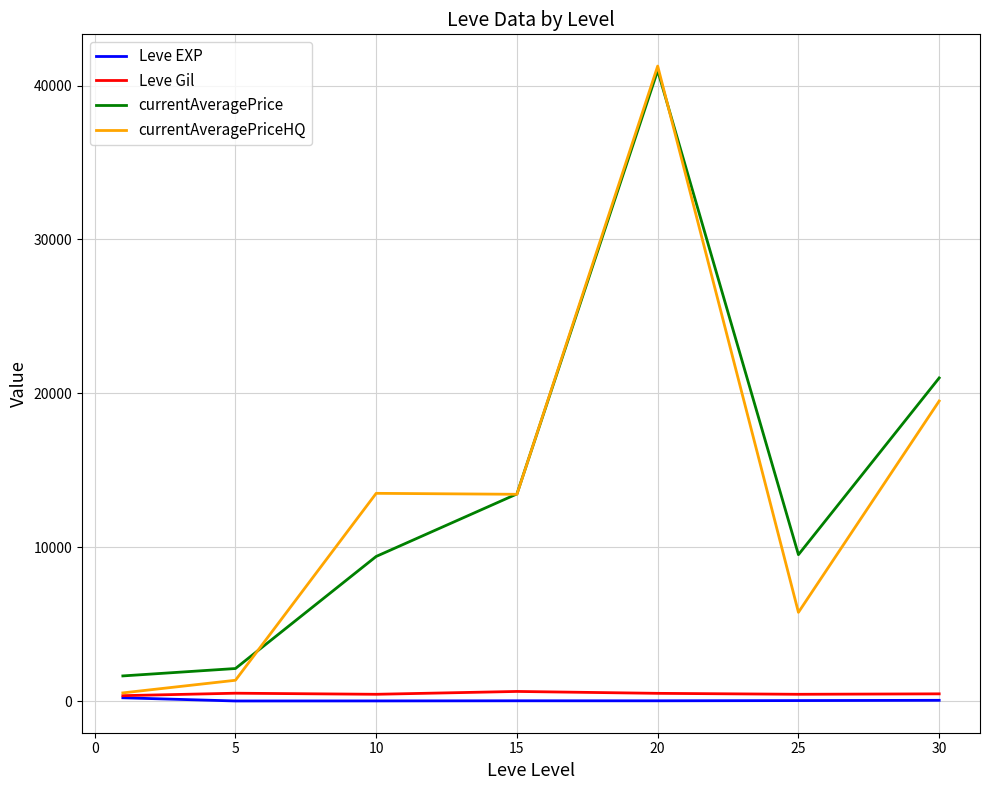

True or false: currentAveragePrice and Leve Gil intersect in this chart.

False